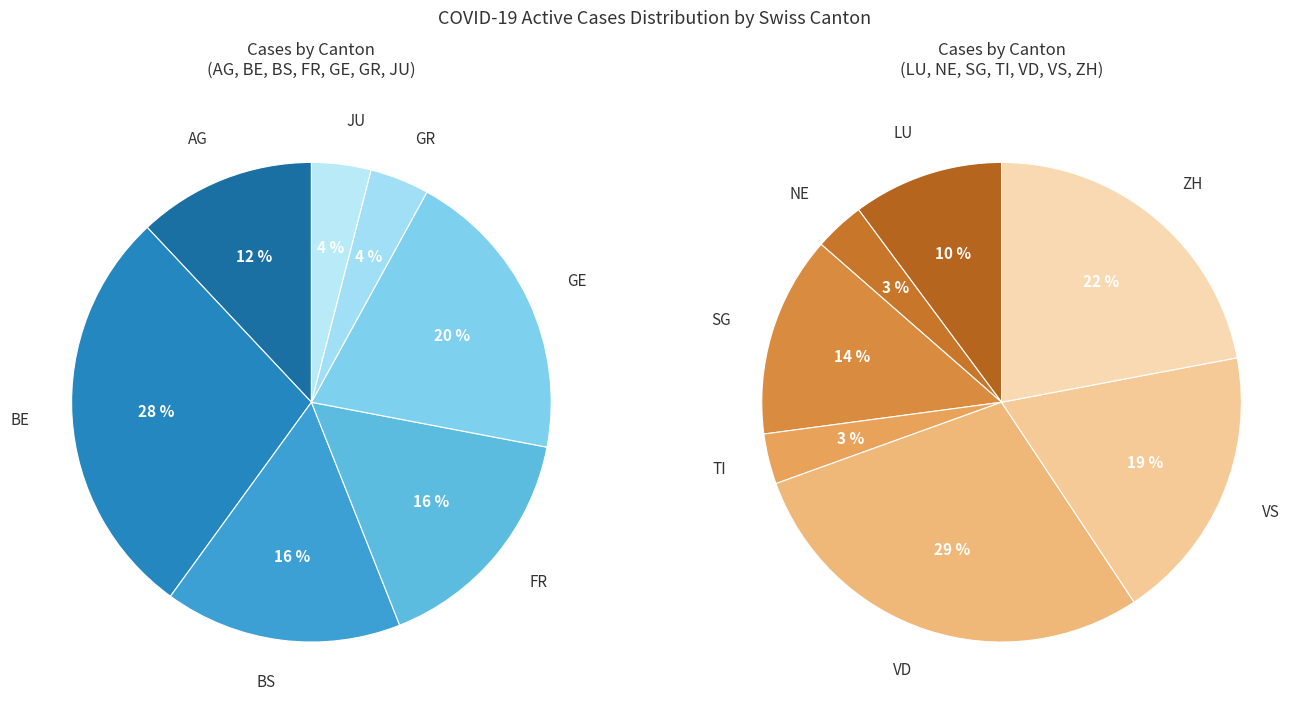

Is it true that AG is 1% of the pie?

False